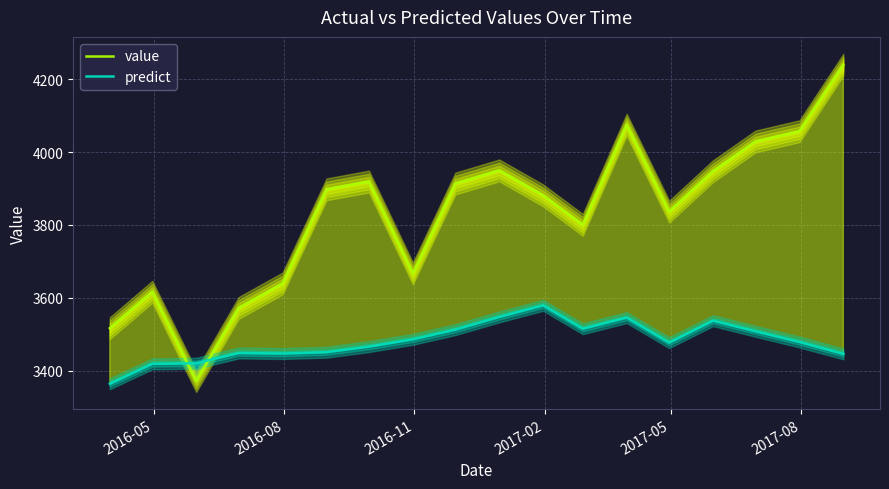

What is the difference between the maximum and minimum values in the value series?

869.1